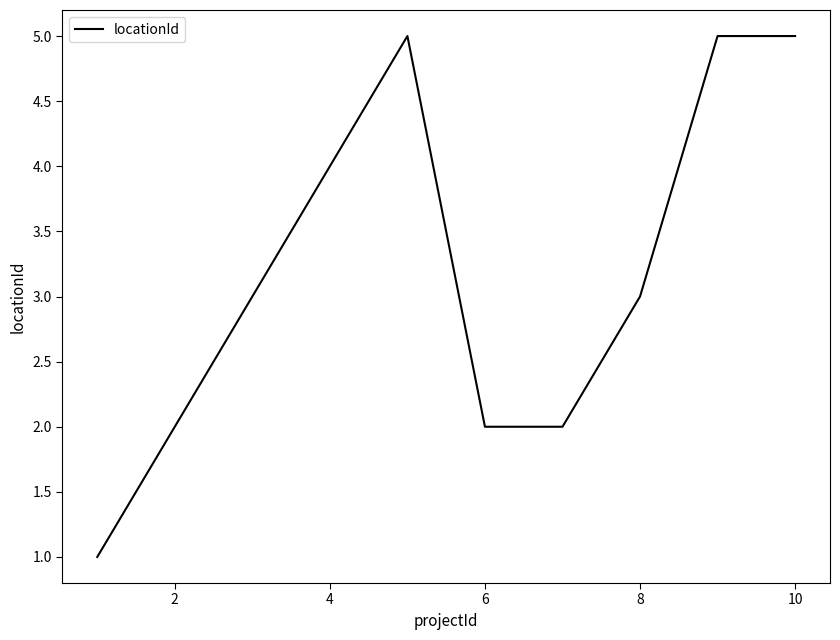

What is the difference between the maximum and minimum values?

4